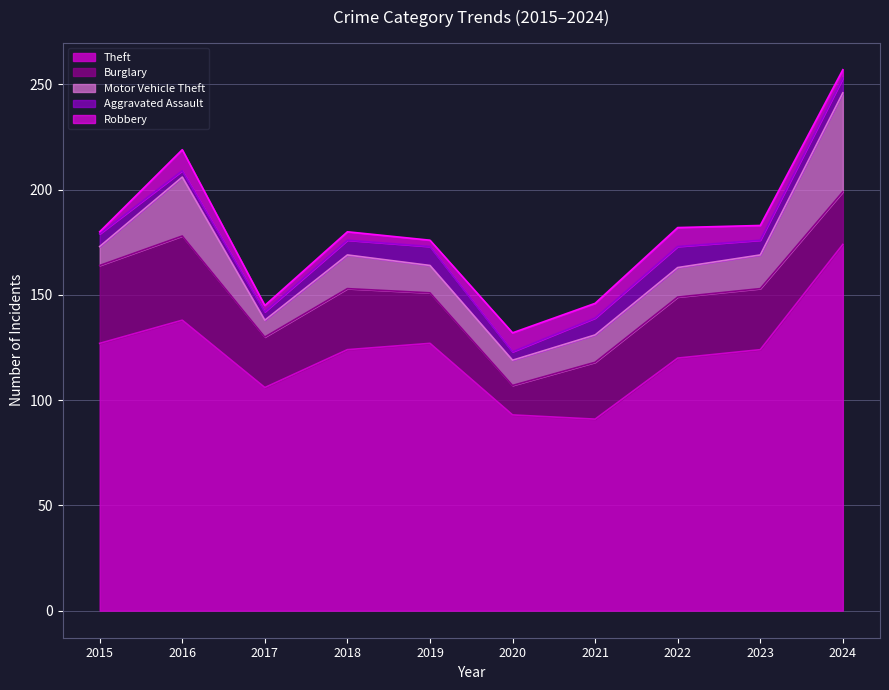

How many data points in Robbery are above 7?

3